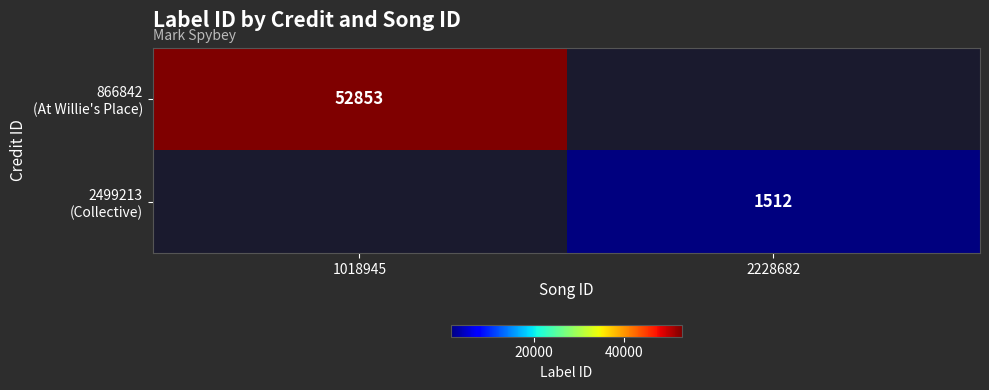

At how many categories does at least one series exceed 10807?

1